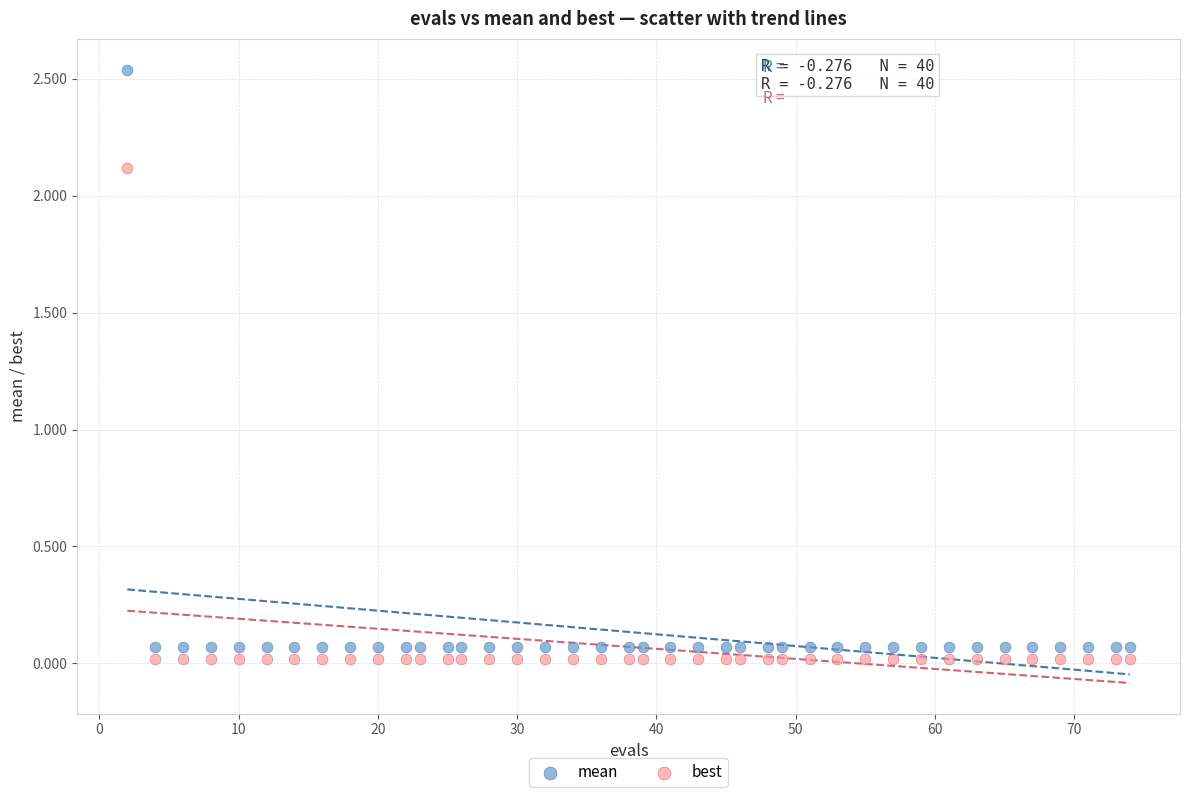

Which series has the largest Y range (max minus min)?

mean